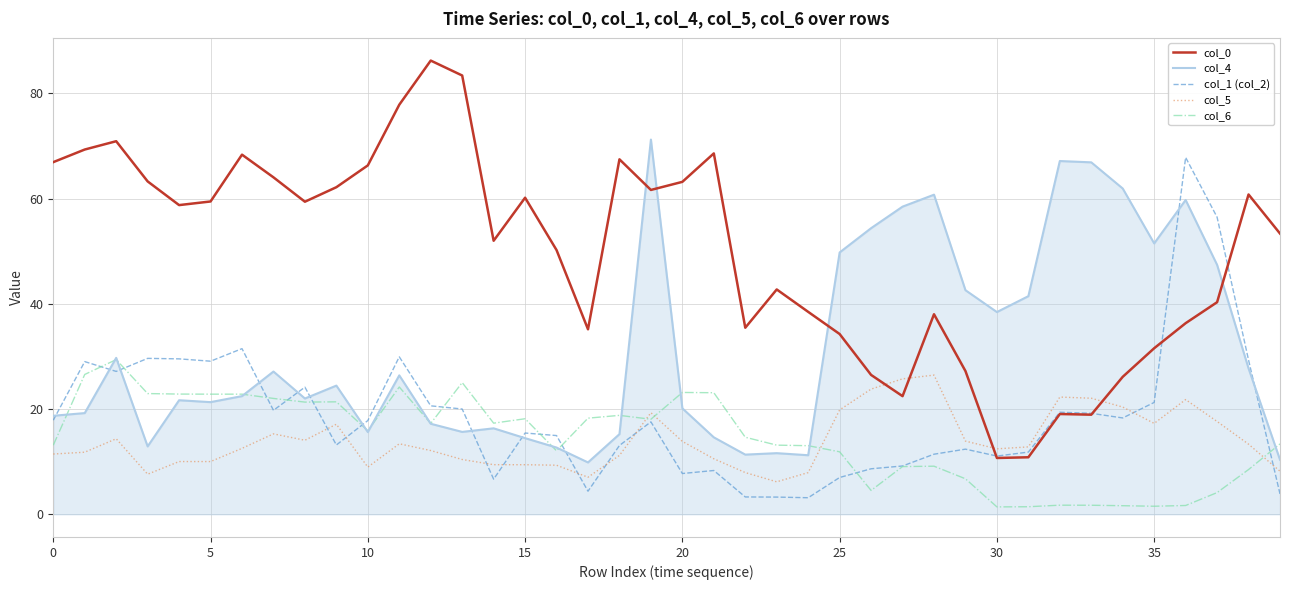

Which series has the largest range (max minus min)?

col_0